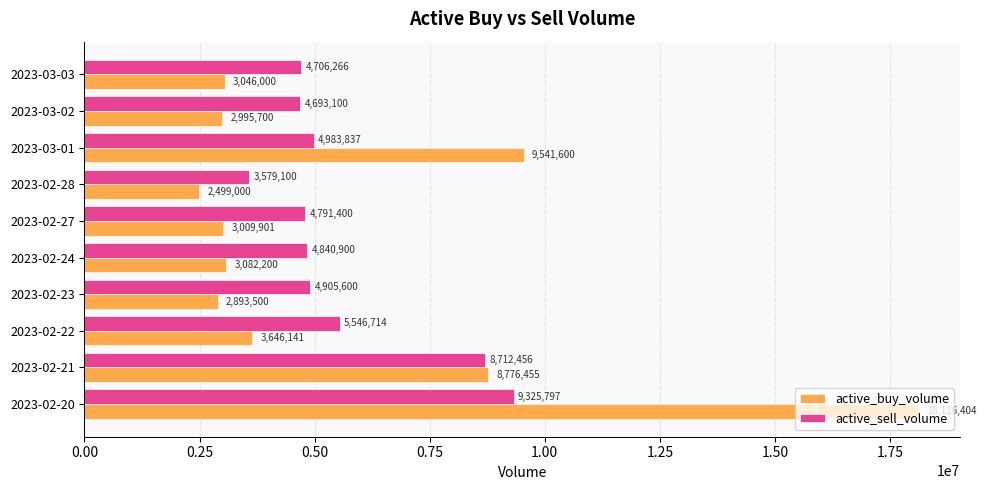

What is the total value across all series at 2023-02-23?

7799100